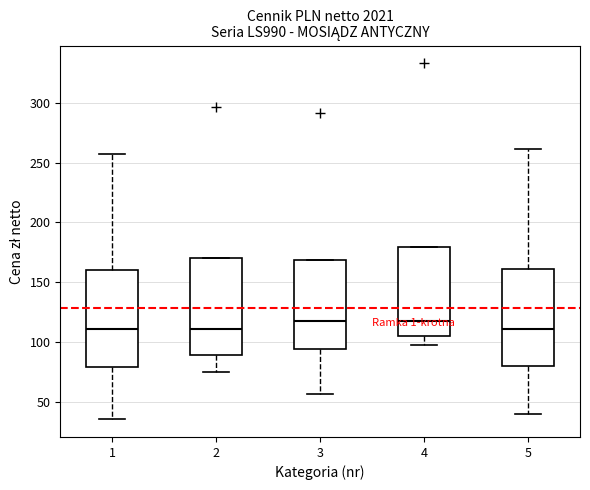

Reading left to right, read every box against the y-axis: the position of its median line, the range the box covers, and the ends of its whiskers. The values are not printed on the chart, so give them approximately, as read against the axis.

1: median 110, box 80 to 160, whiskers 35 to 255
2: median 110, box 90 to 170, whiskers 75 to 170
3: median 120, box 95 to 170, whiskers 55 to 170
4: median 120, box 105 to 180, whiskers 100 to 180
5: median 110, box 80 to 160, whiskers 40 to 260